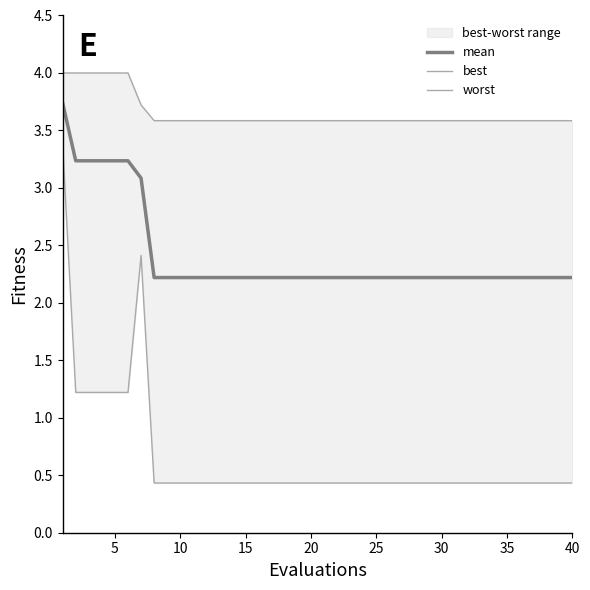

How many data points does each series have?

40